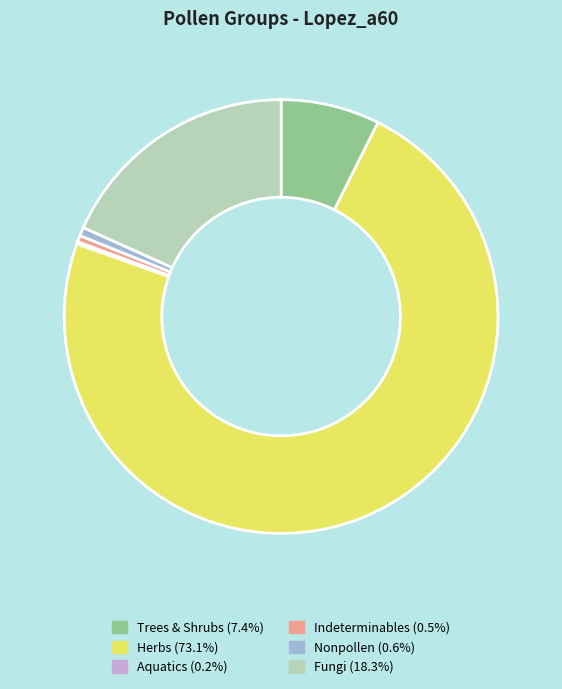

Is there a majority slice in this chart?

Yes